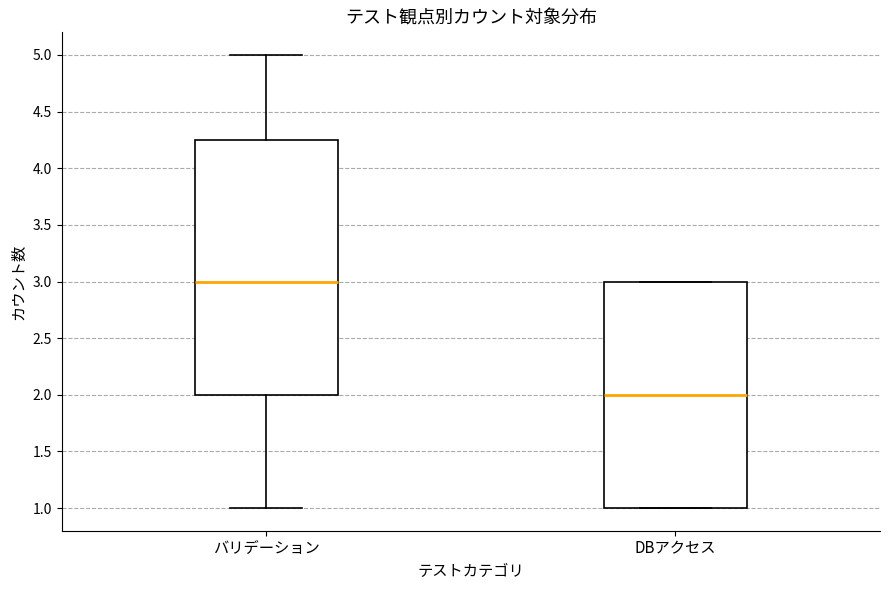

Which box's median line is the highest?

バリデーション